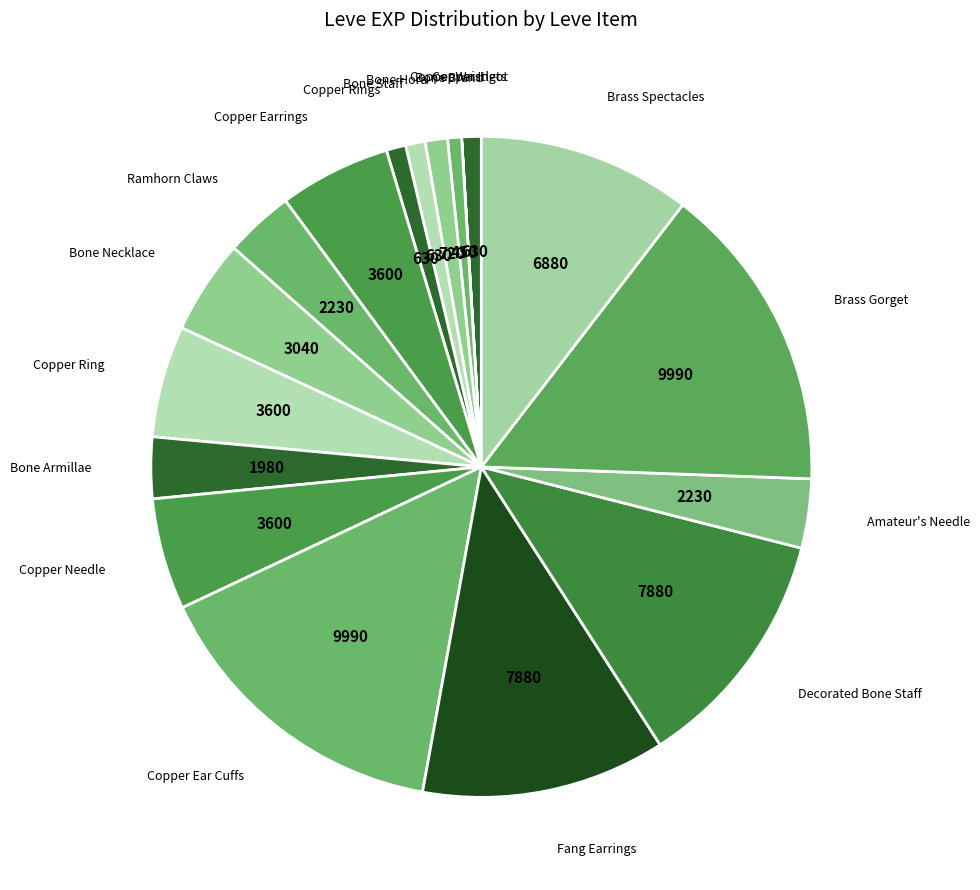

How many segments does this pie chart have?

18